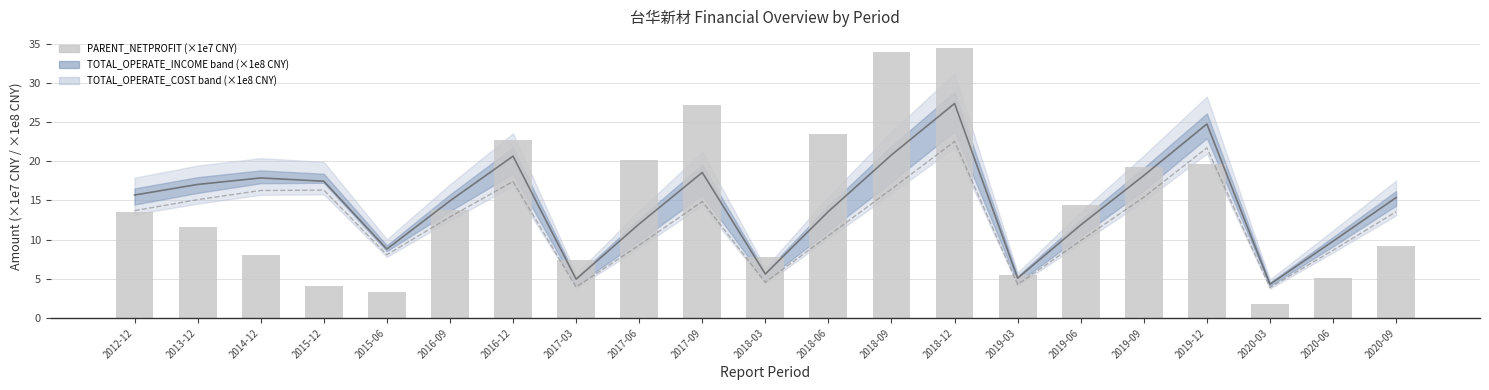

At which label does TOTAL_OPERATE_INCOME (×1e8) first exceed 15?

2012-12